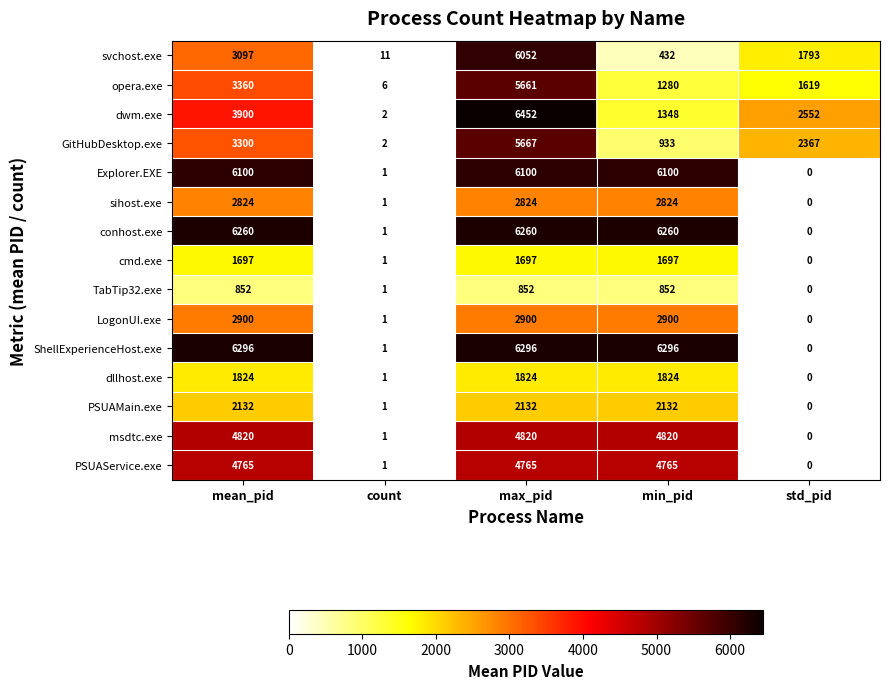

True or false: msdtc.exe has a value of 3255 at mean_pid.

False